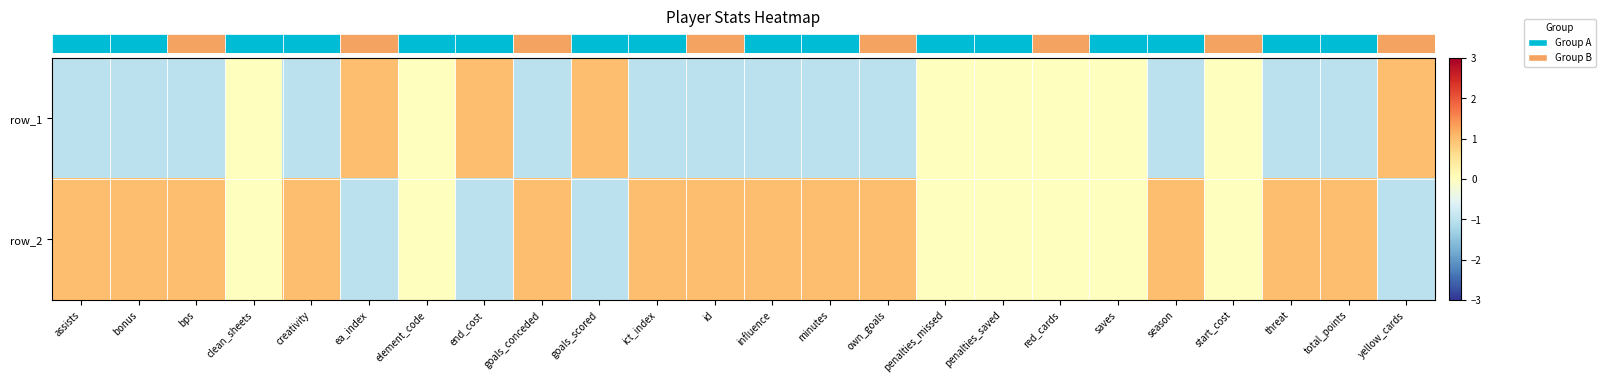

At which category is the sum across all series the highest?

assists